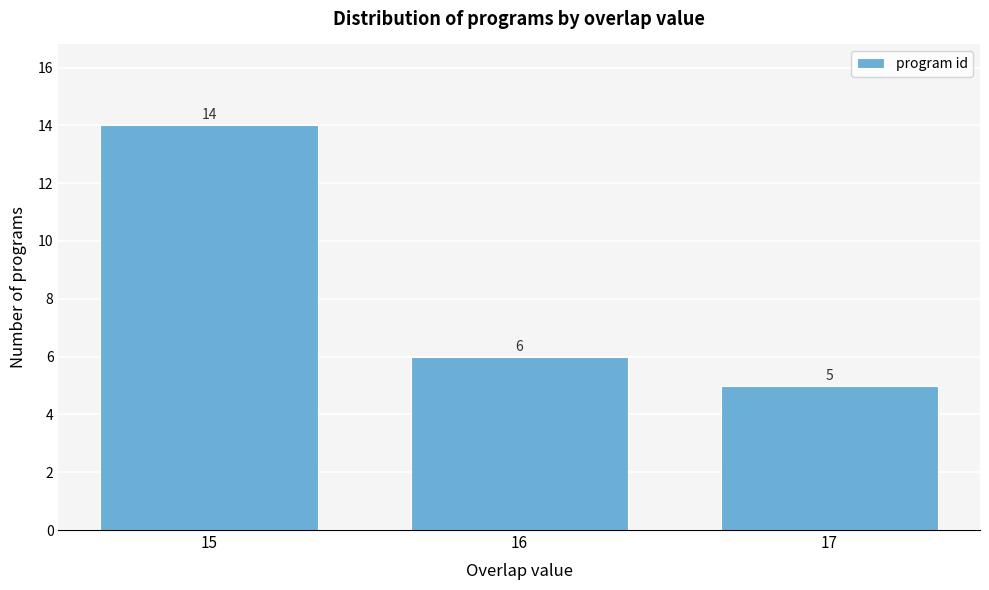

Reading left to right, what are all the values shown in this chart?

15=14	16=6	17=5